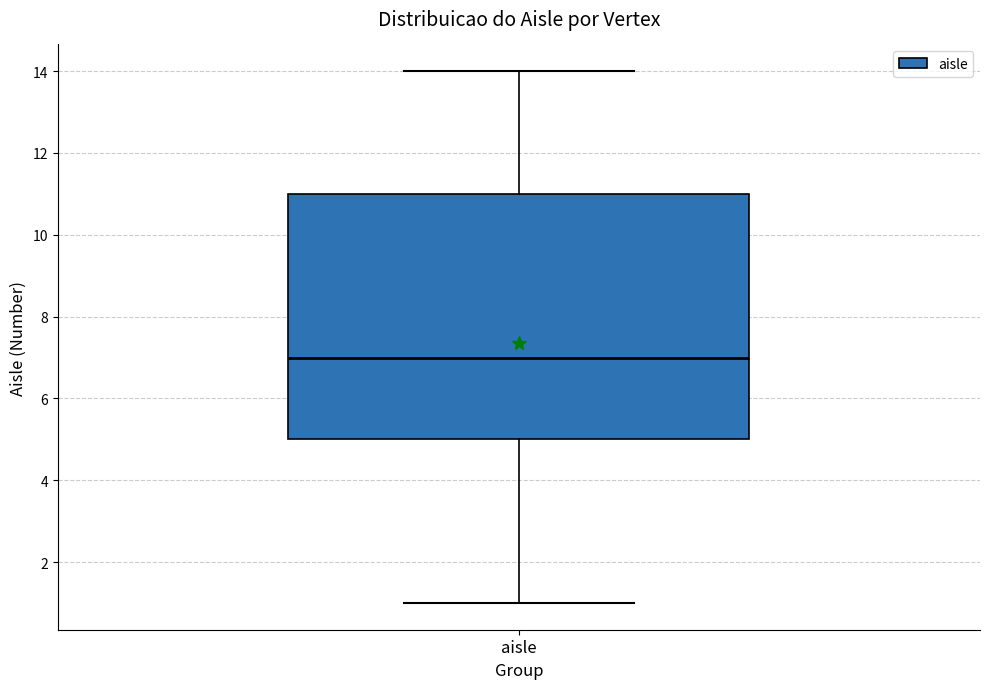

Transcribe this box plot: give where the median line is, the range the box spans, and where the two whiskers end, as read against the y-axis. The values are not printed on the chart, so give them approximately, as read against the axis.

median 7, box 5 to 11, whiskers 1 to 14